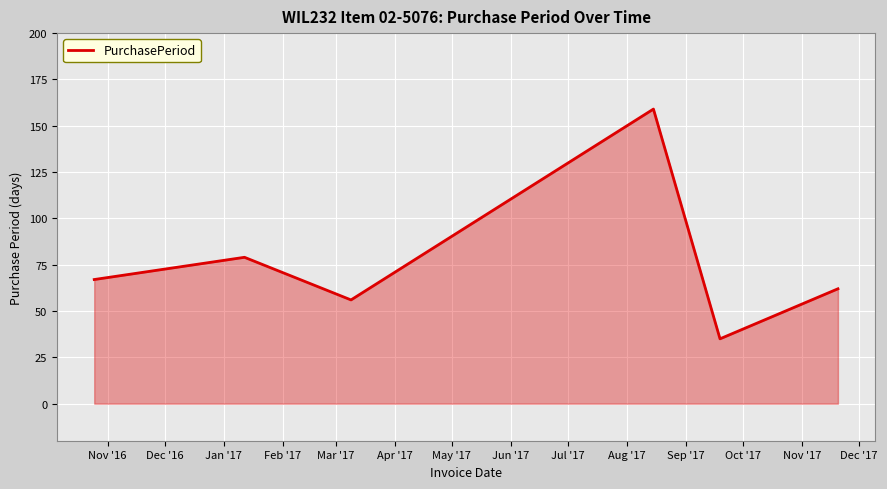

True or false: there are more than 0 points higher than both neighbors.

True